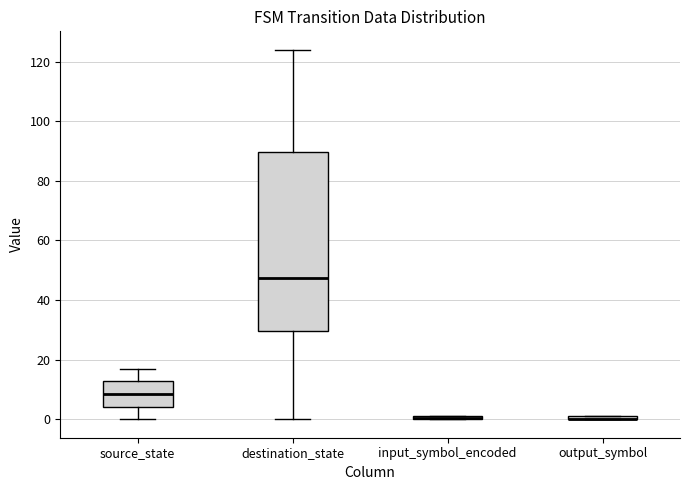

Which box is the tallest, from its lower edge to its upper edge?

destination_state